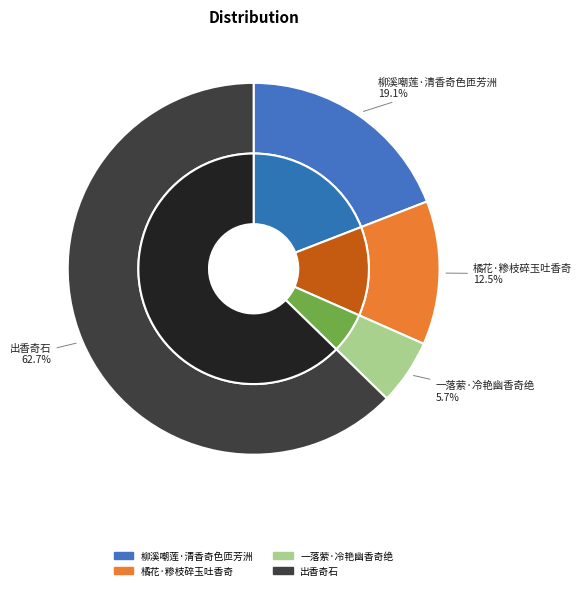

To the nearest percent, what is the combined percentage of 柳溪嘲莲·清香奇色匝芳洲 and 橘花·糁枝碎玉吐香奇?

32%